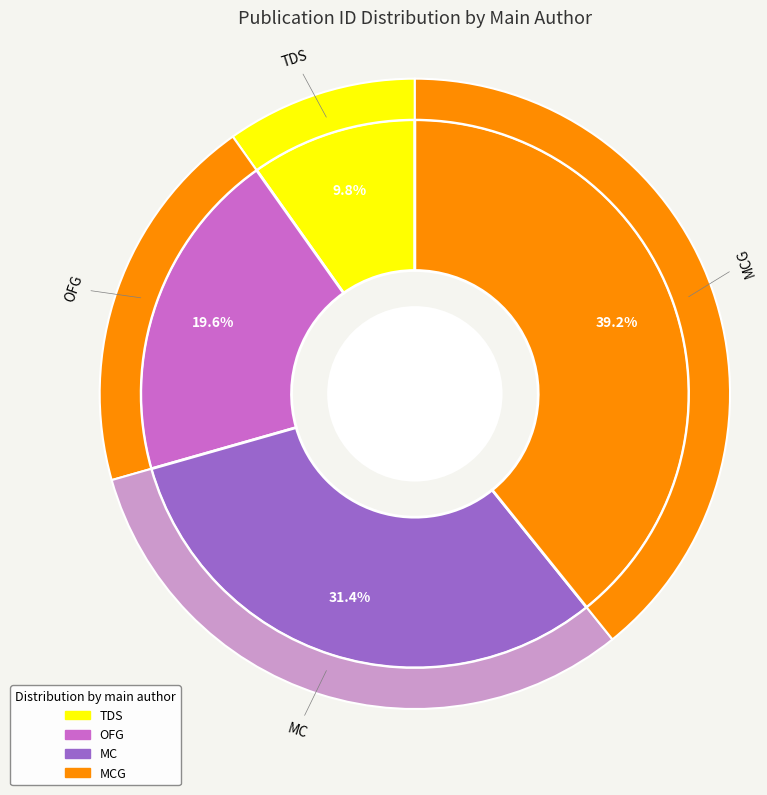

Between TDS and MC, which is larger?

MC